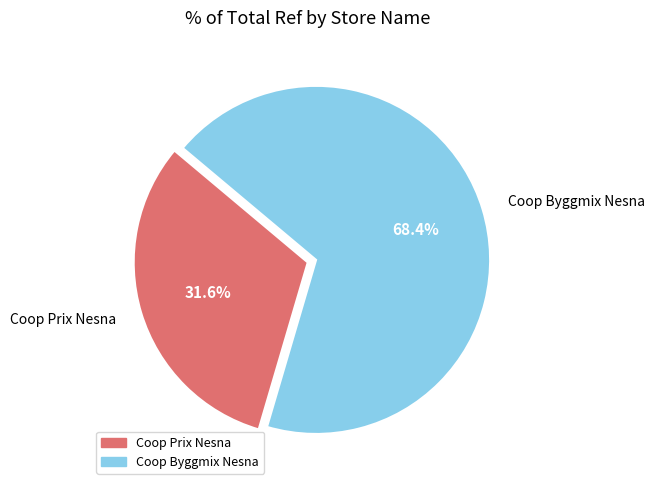

True or false: Coop Prix Nesna accounts for 20% of the total.

False